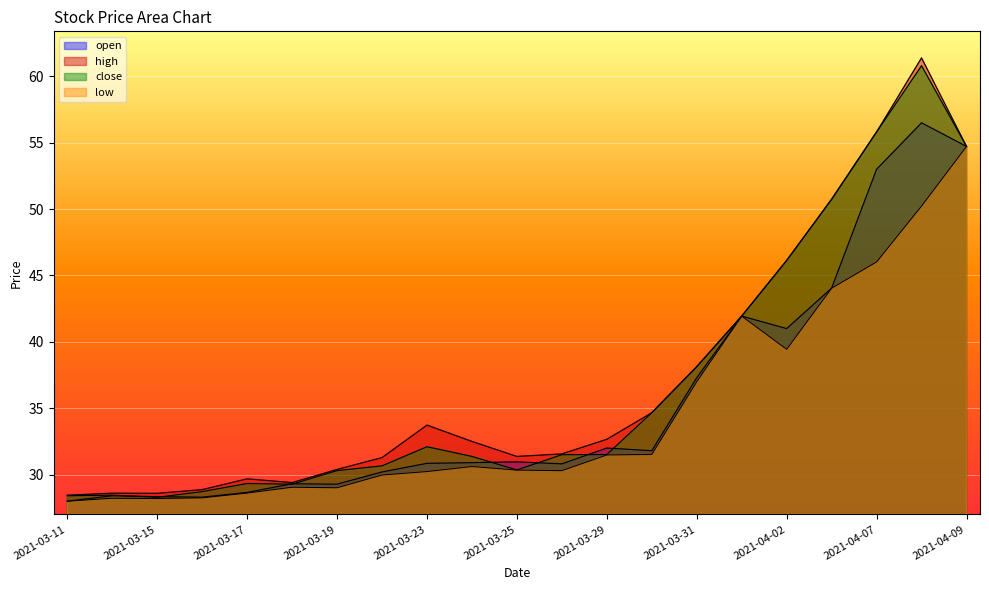

True or false: low has more than 1 interior local peaks.

True